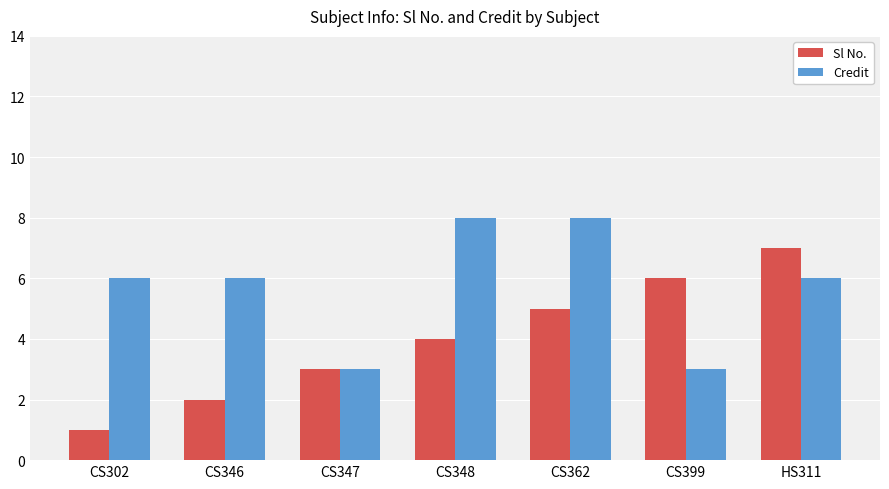

What value does the Credit series have at CS346?

6